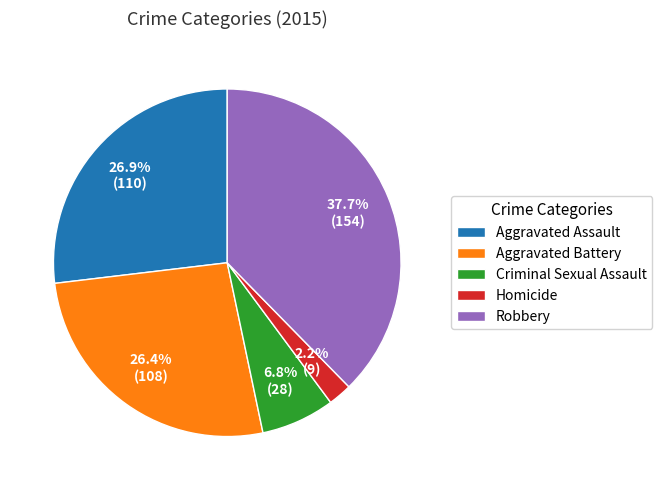

True or false: Criminal Sexual Assault accounts for 1% of the total.

False